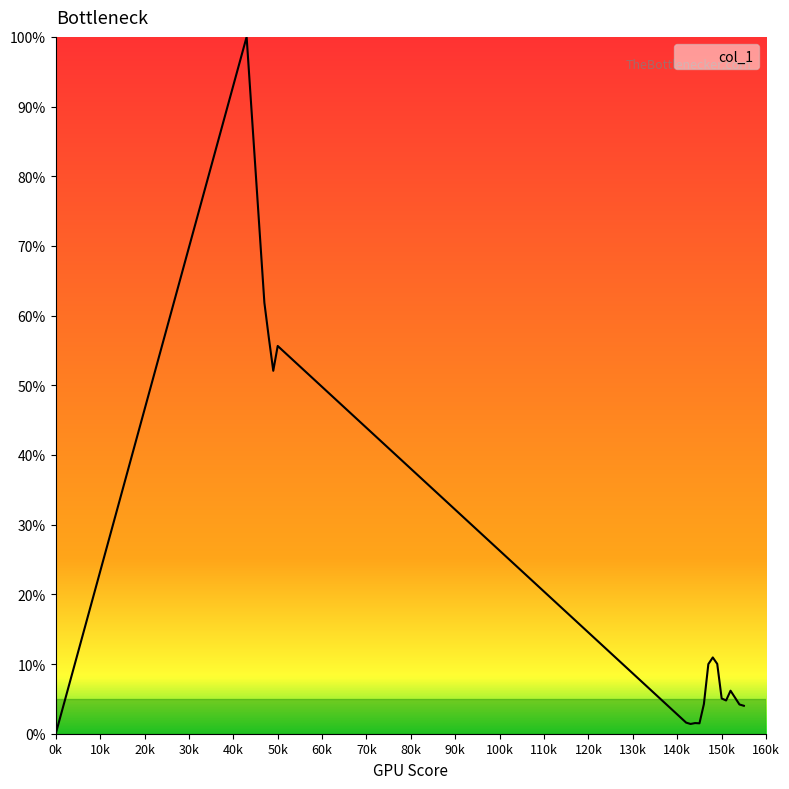

True or false: the data has more than 2 interior local peaks.

True